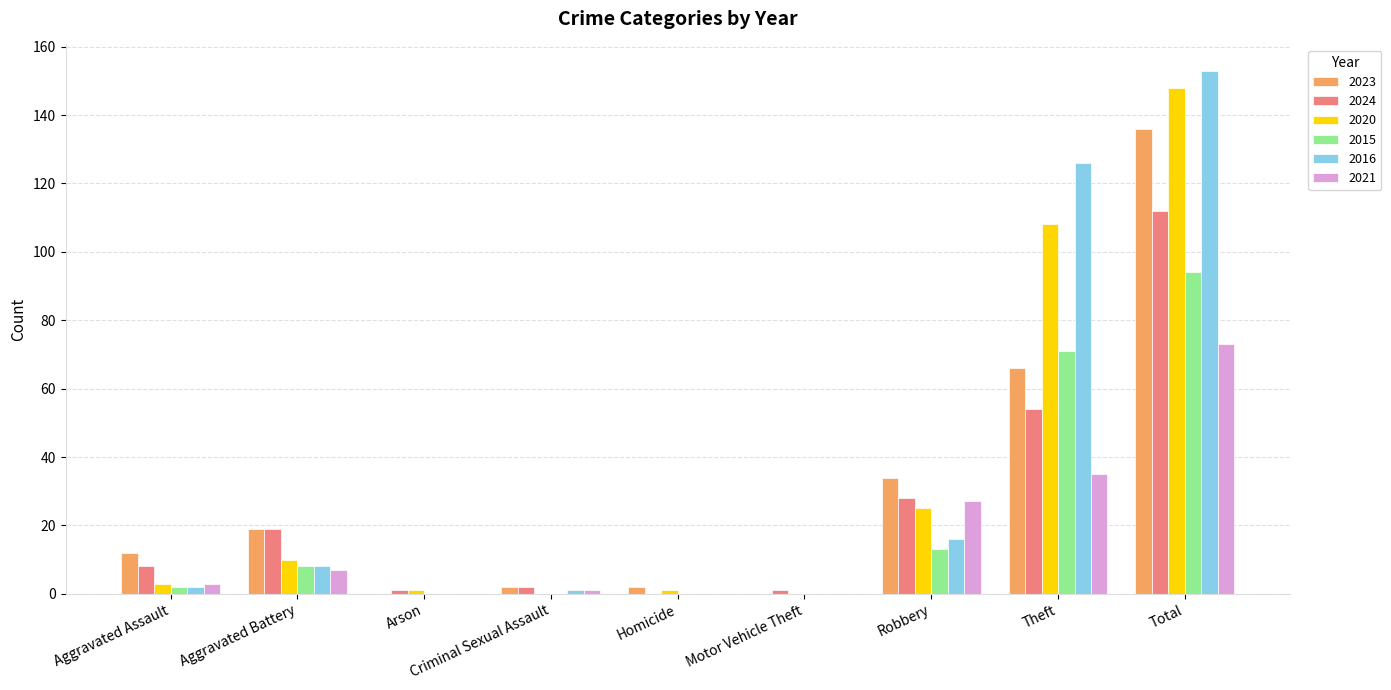

What value does the 2020 series have at Total?

148